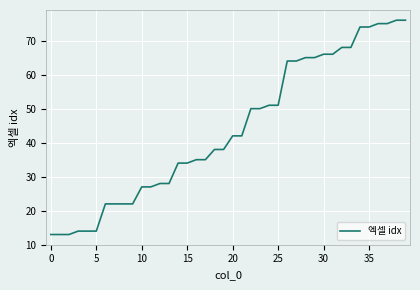

What is the difference between the maximum and minimum values?

63